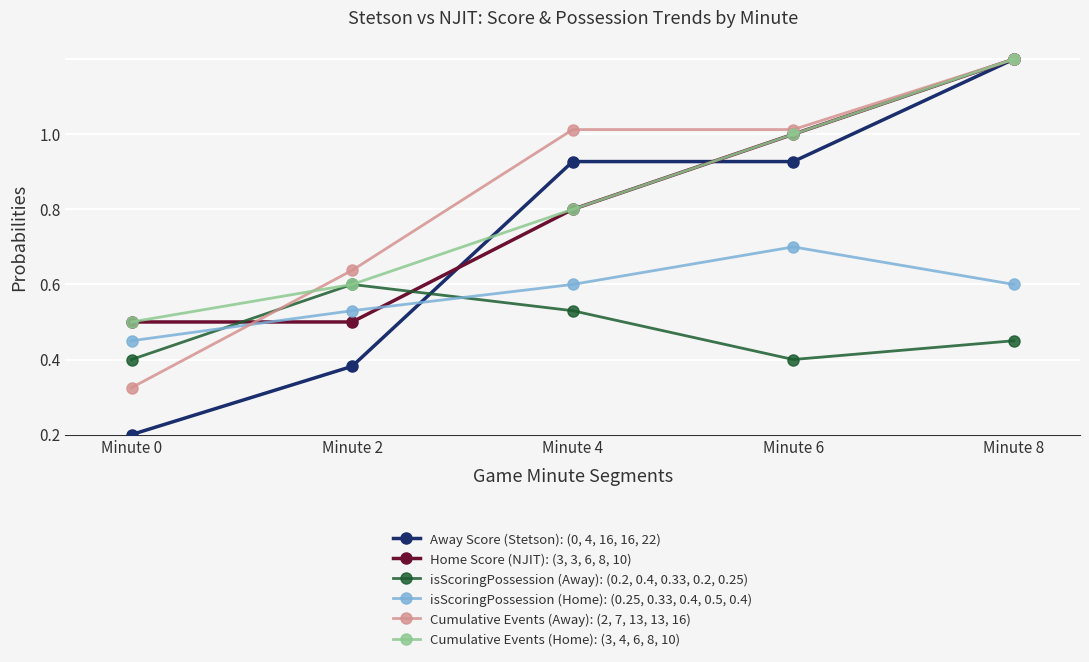

How many intersections are there between isScoringPossession (Away): (0.2, 0.4, 0.33, 0.2, 0.25) and Away Score (Stetson): (0, 4, 16, 16, 22)?

1